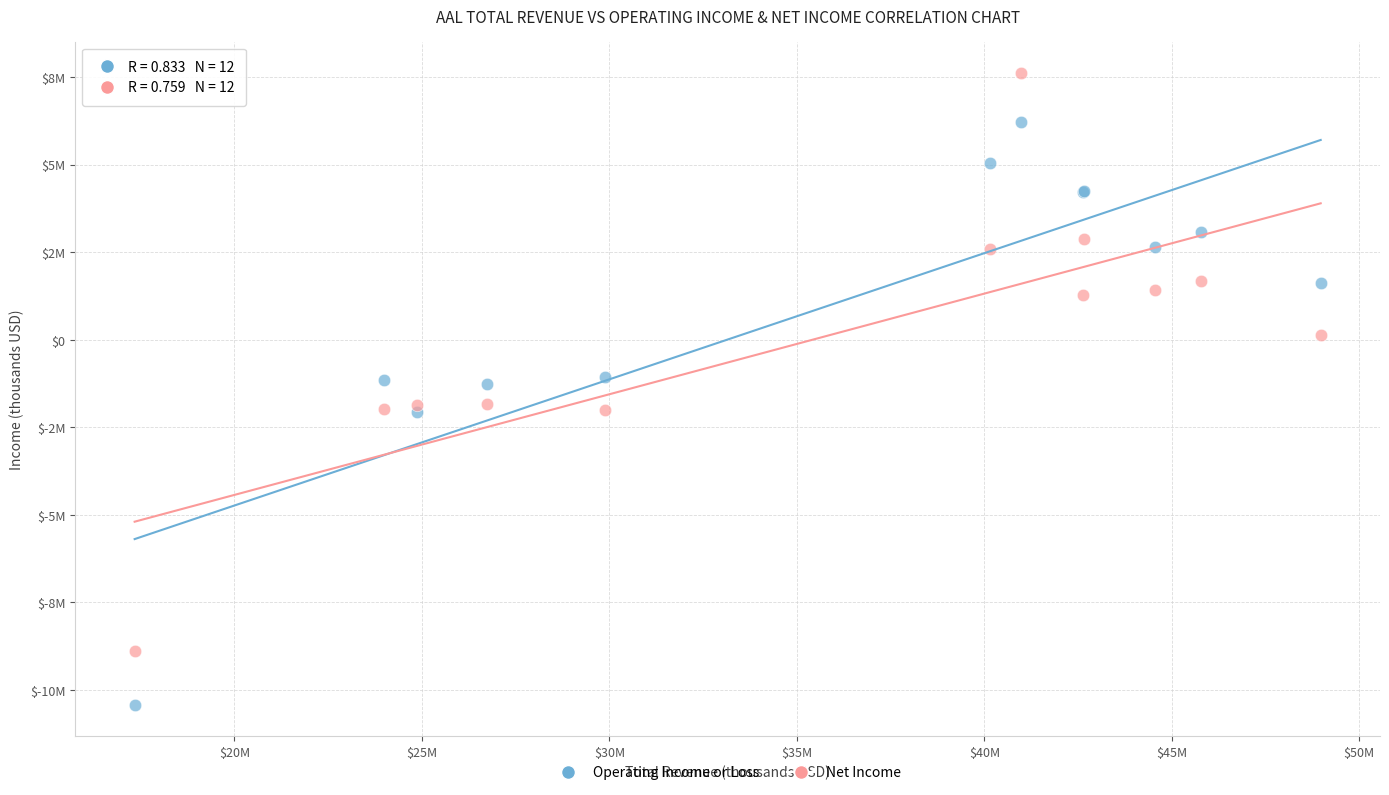

What are all the series names shown in the legend?

Operating Income or Loss, Net Income